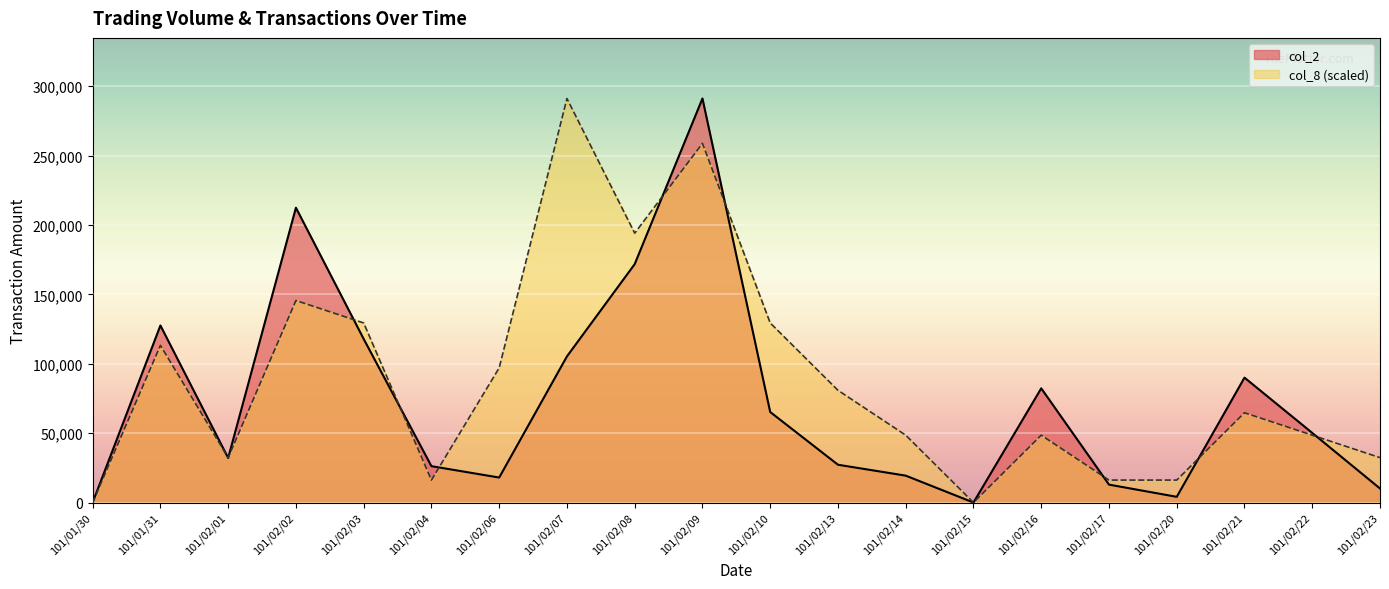

At which category does the chart reach its minimum across all series?

101/01/30